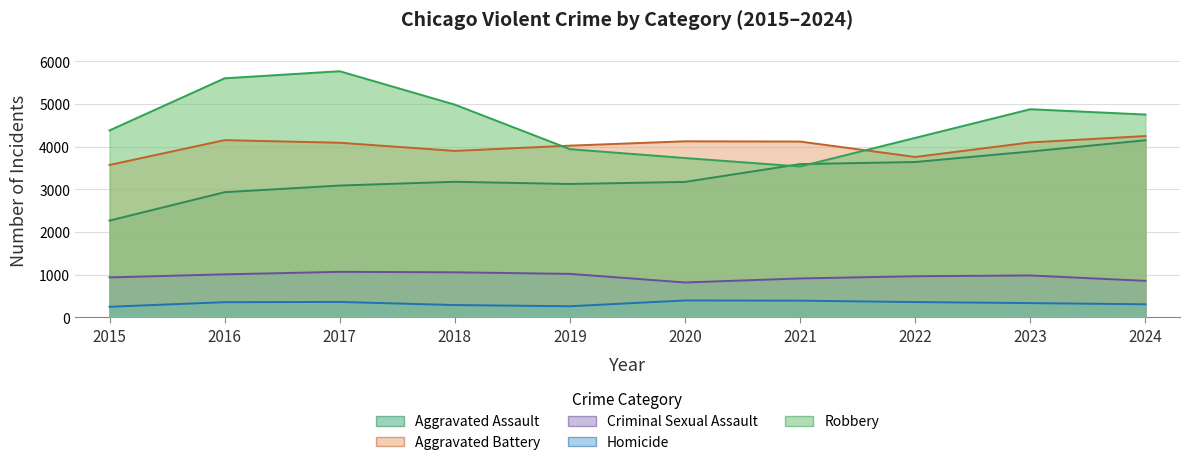

What is the value of the Aggravated Assault point at the 8th from the left?

3639